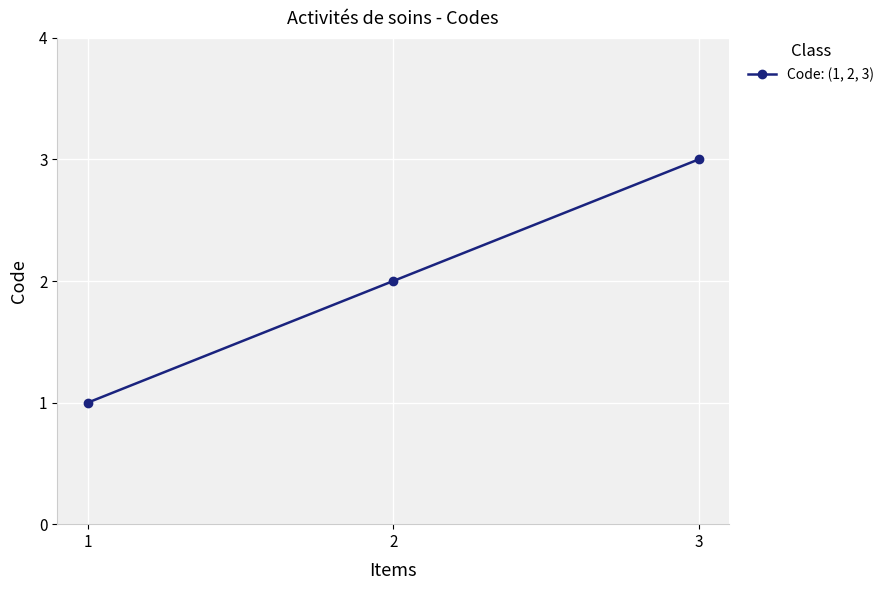

What is the sum of all values?

6